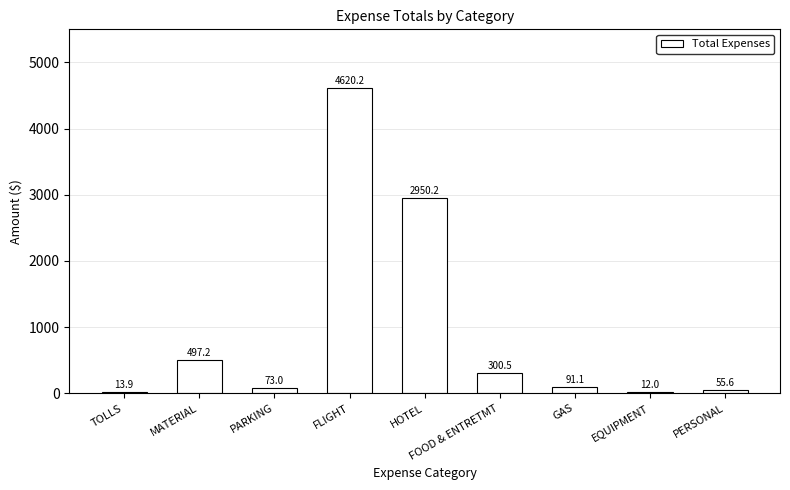

What is the greatest value displayed?

4620.2